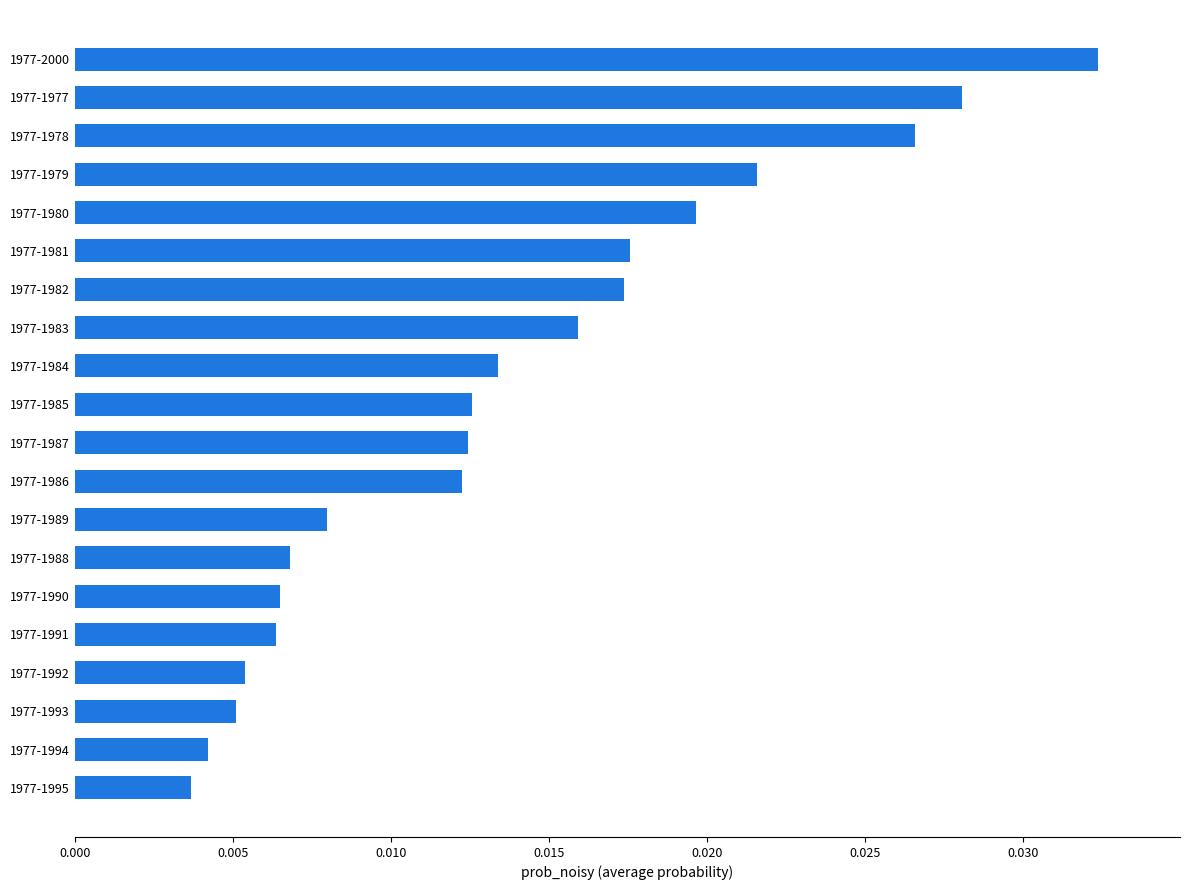

Which label corresponds to the largest value in the chart?

1977-2000